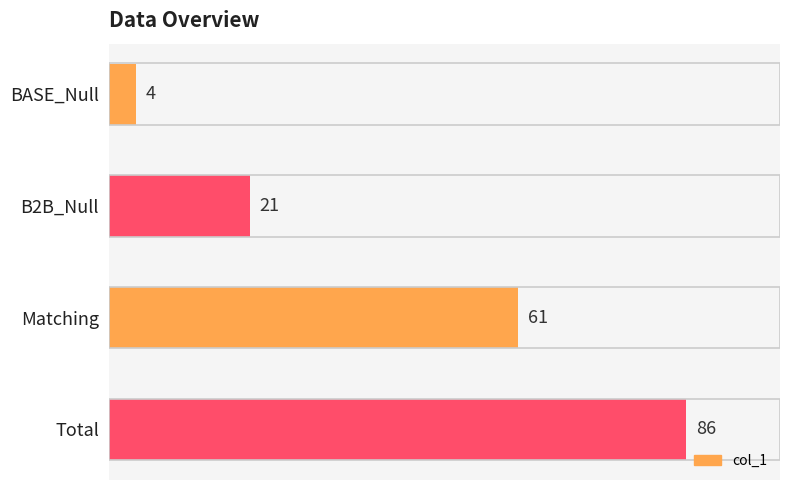

Rank the categories by value from highest to lowest.

Total, Matching, B2B_Null, BASE_Null